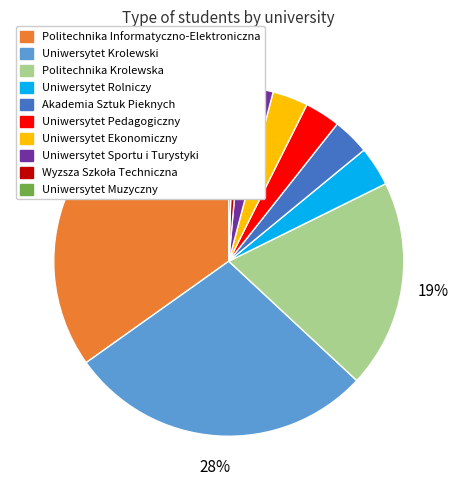

To the nearest percent, what is the average slice percentage?

10%